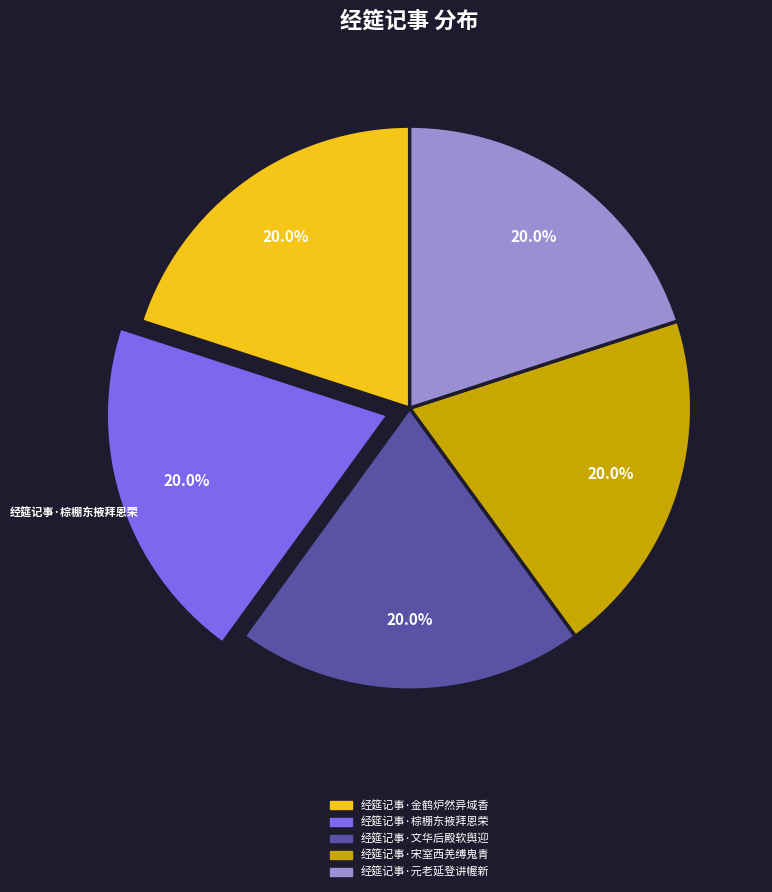

What percentage is NOT represented by 经筵记事·金鹤炉然异域香?

80.0%